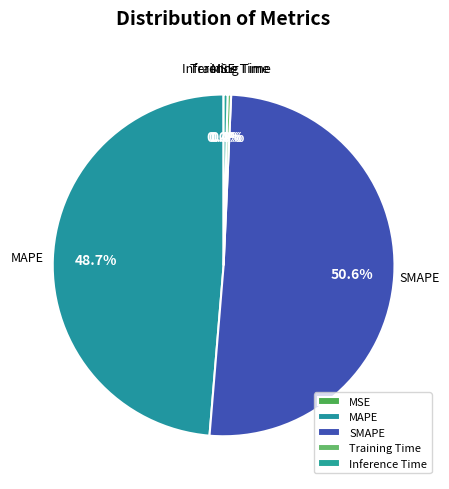

Which category accounts for the majority?

SMAPE